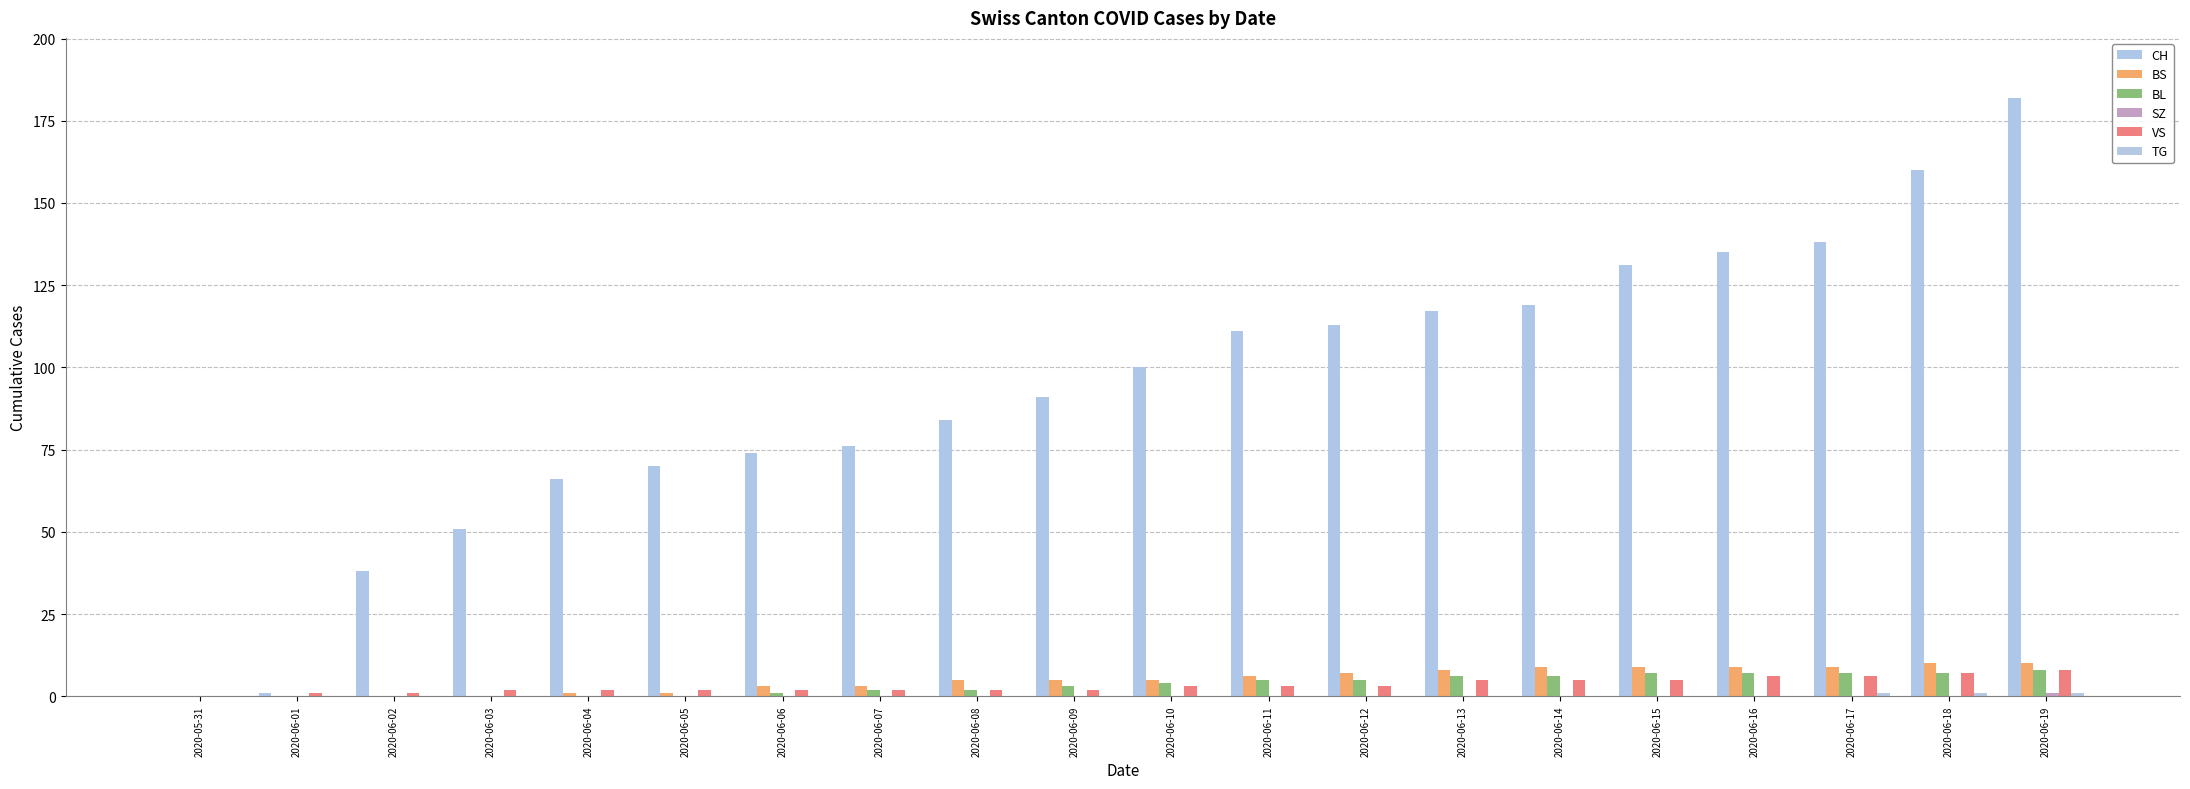

What is the value of the CH bar at the 12th from the left?

111